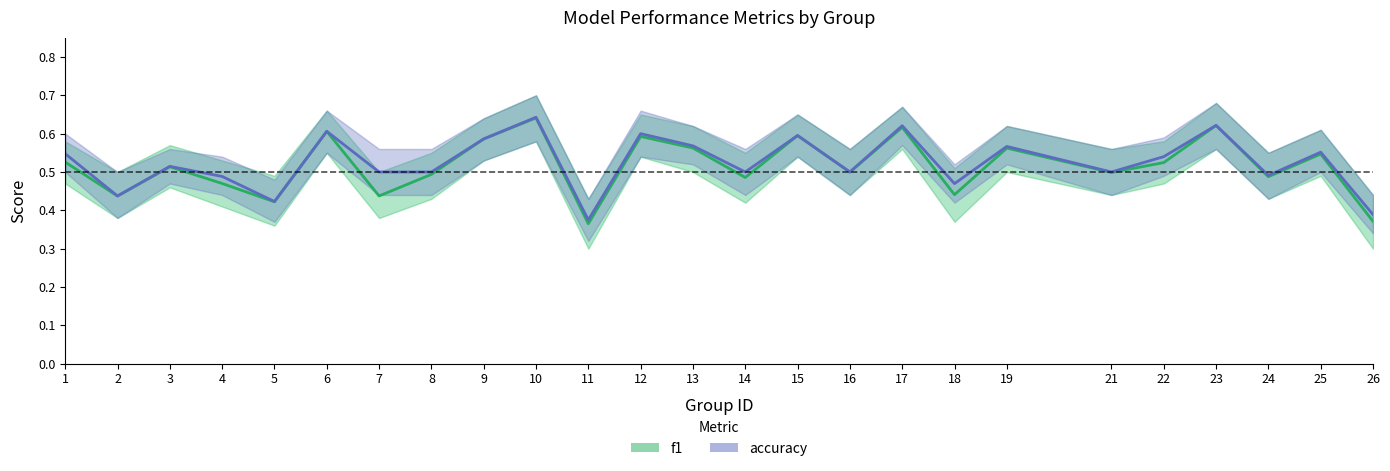

Which series has the widest spread of values?

f1